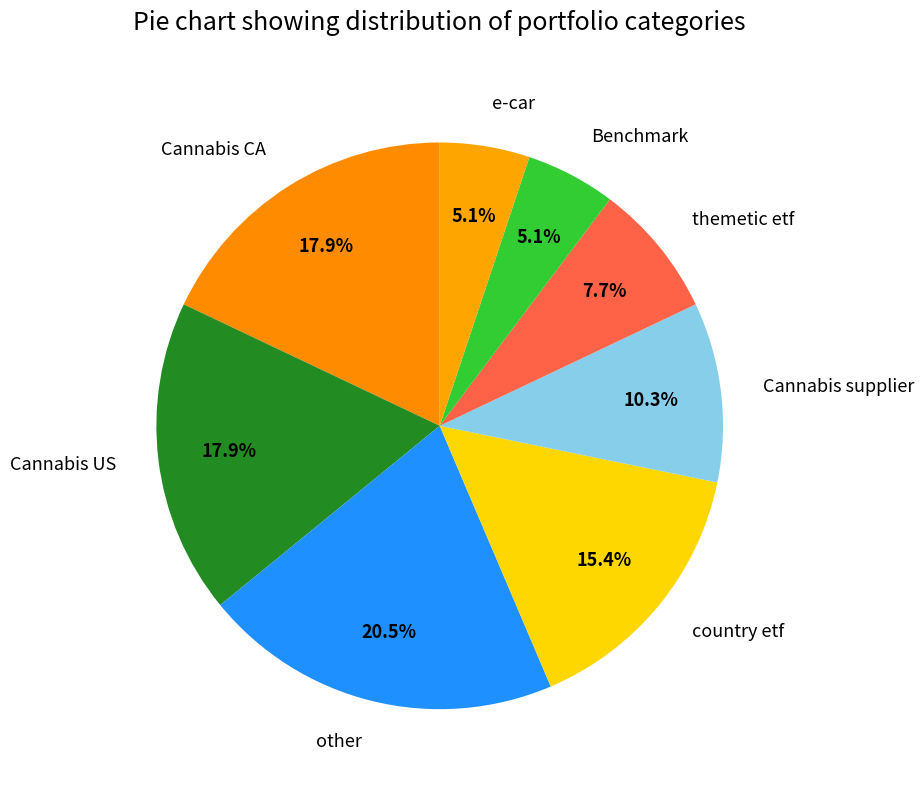

Which has a higher value, country etf or e-car?

country etf